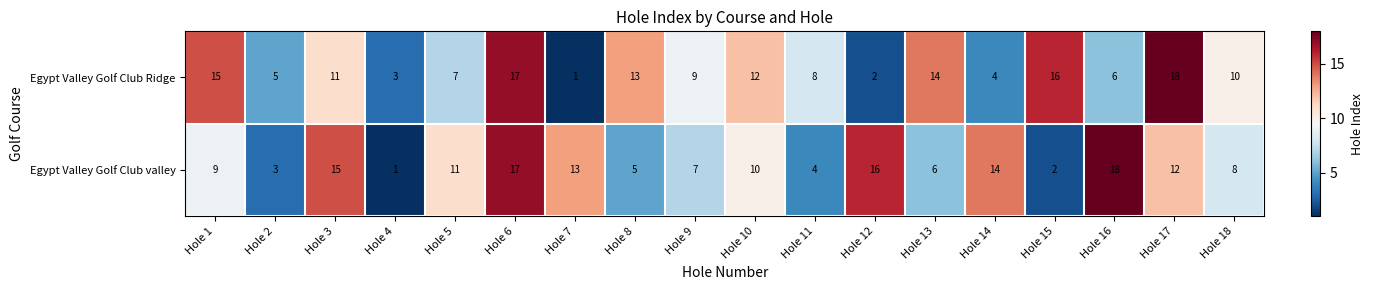

What is the greatest value displayed?

18